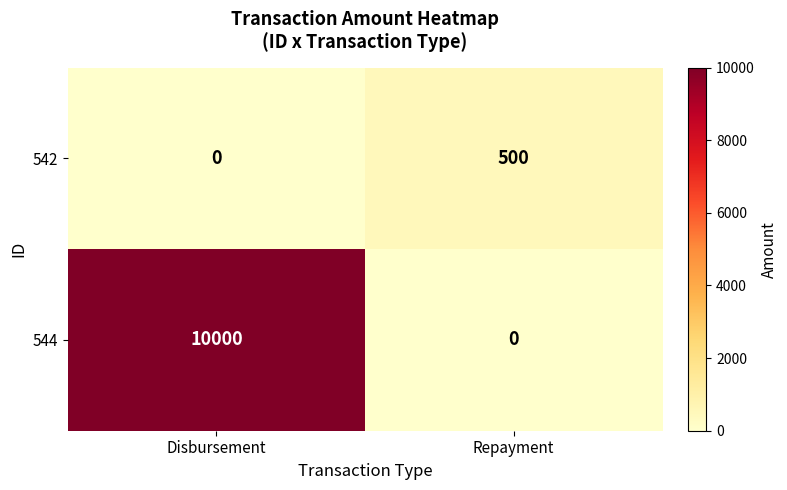

How many data points does each series have?

2